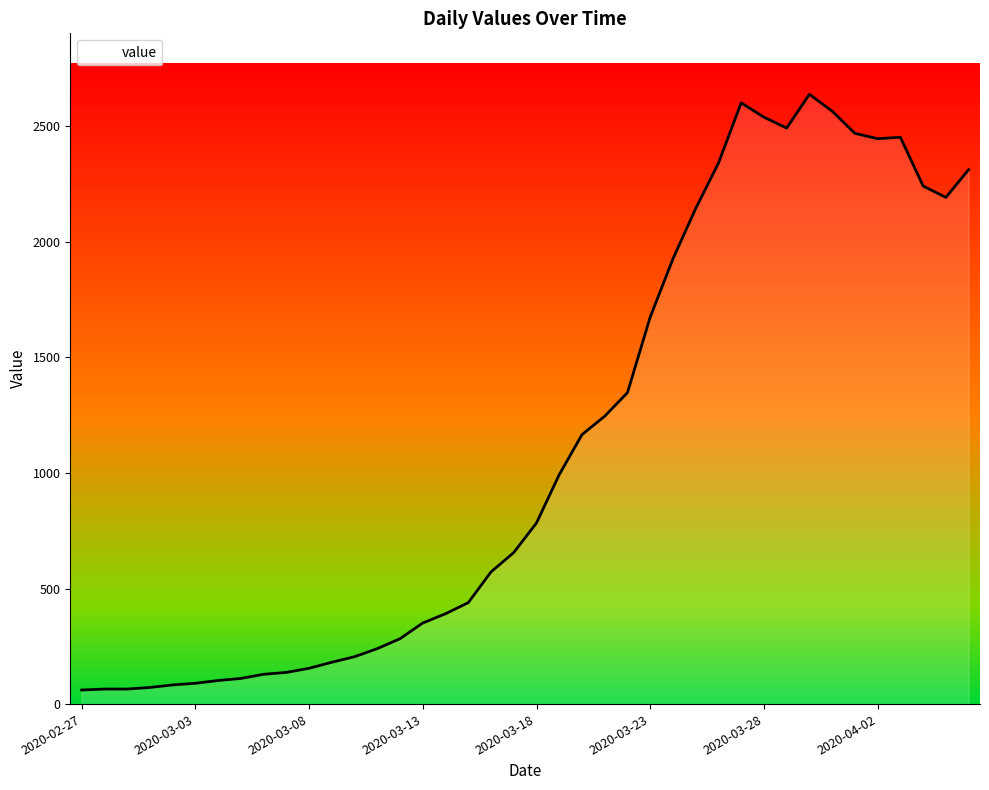

What is the maximum value shown in the chart?

2639